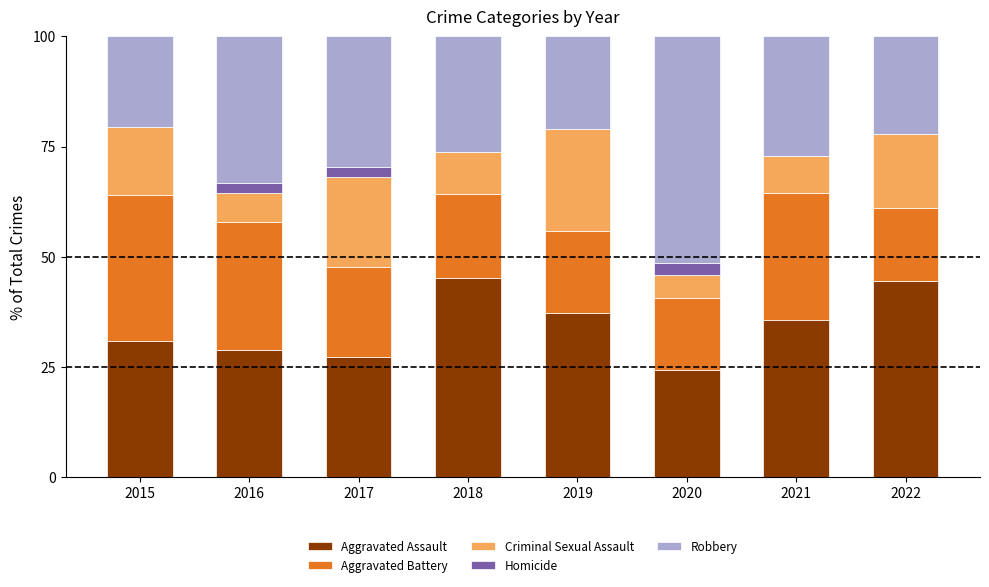

What is the total value across all series at 2019?

100.0